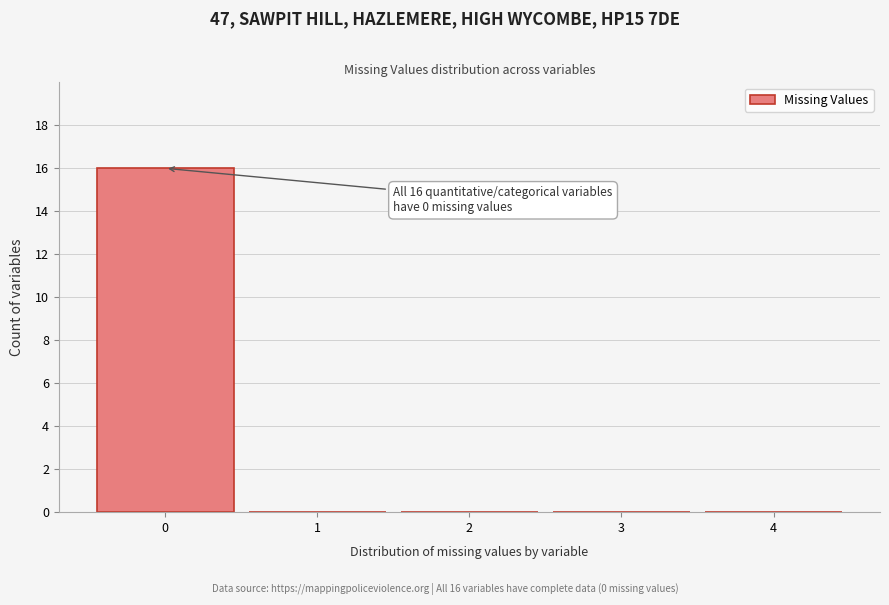

Over which range of the x-axis is the bar tallest?

-0.5 to 0.5